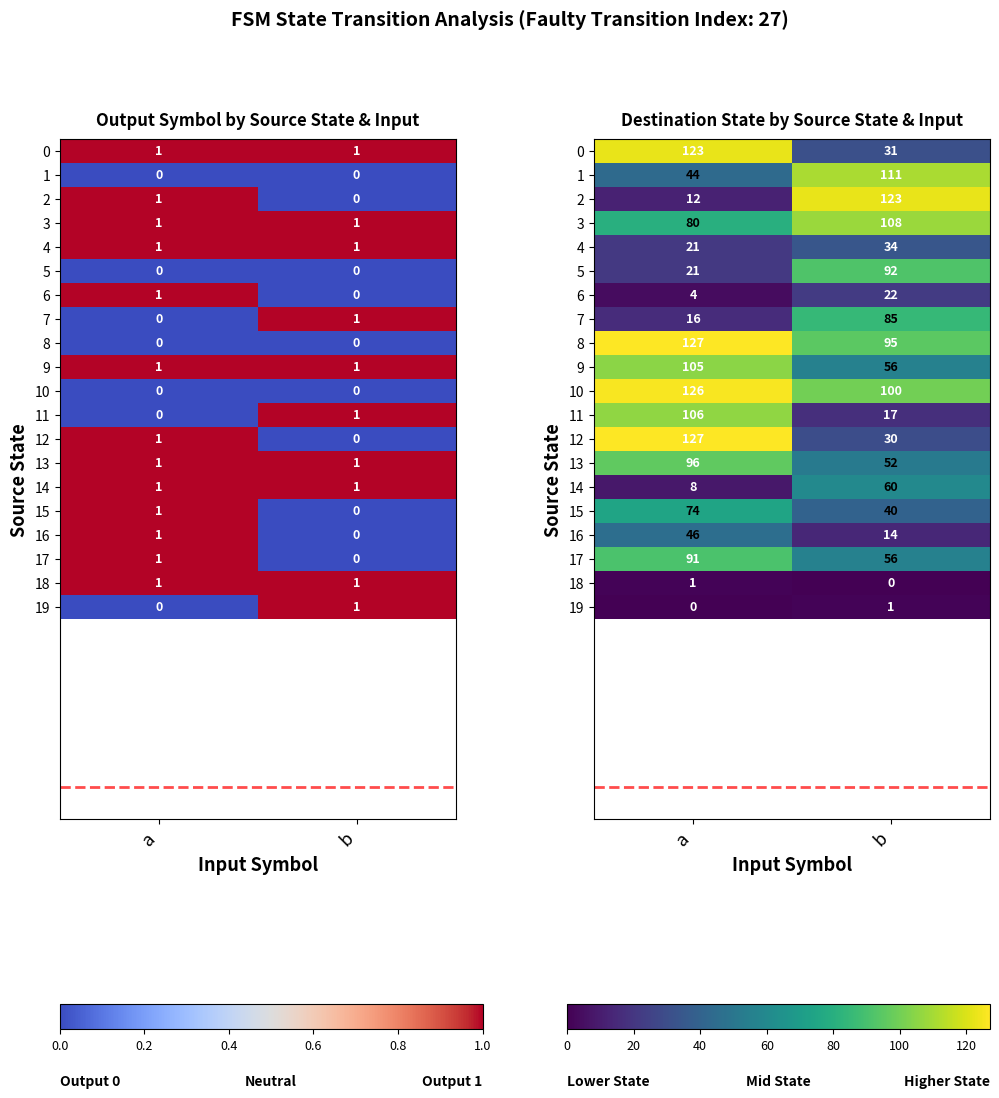

Between a and b, which series saw the biggest shift?

2